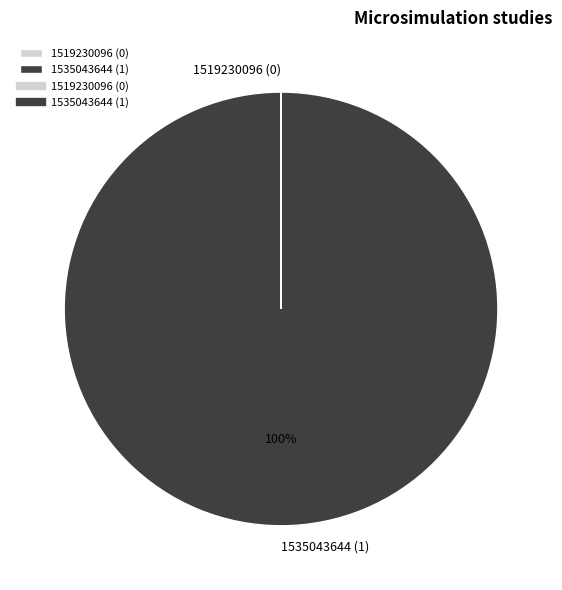

To the nearest percent, what percentage of the pie is 1535043644 (1)?

100%